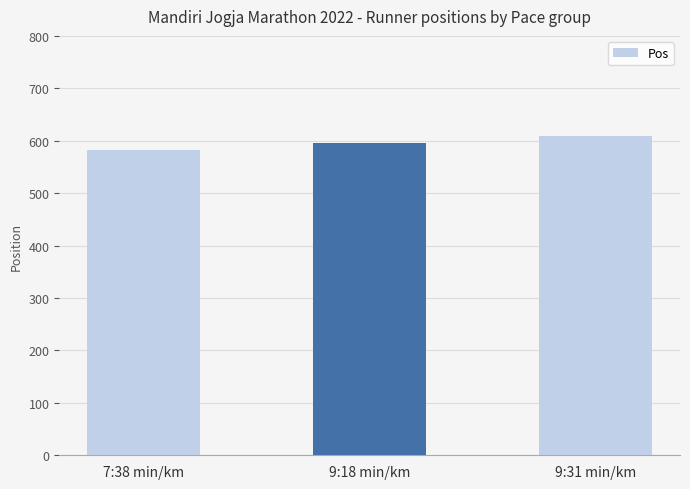

What value does the data have at 7:38 min/km?

583